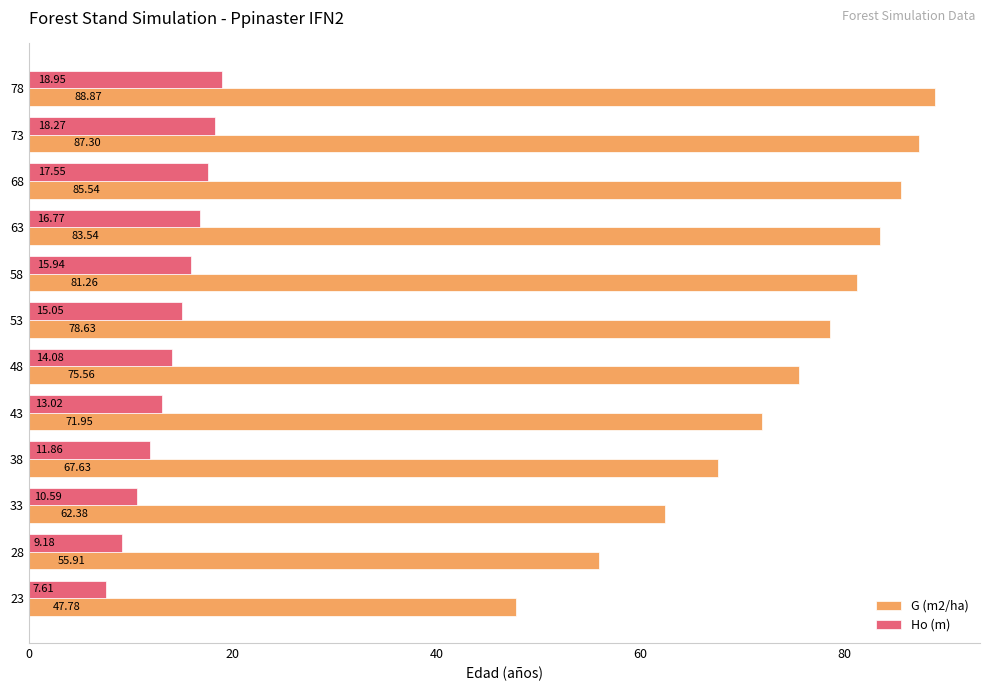

Rank the series by their maximum value, from lowest to highest.

Ho (m), G (m2/ha)